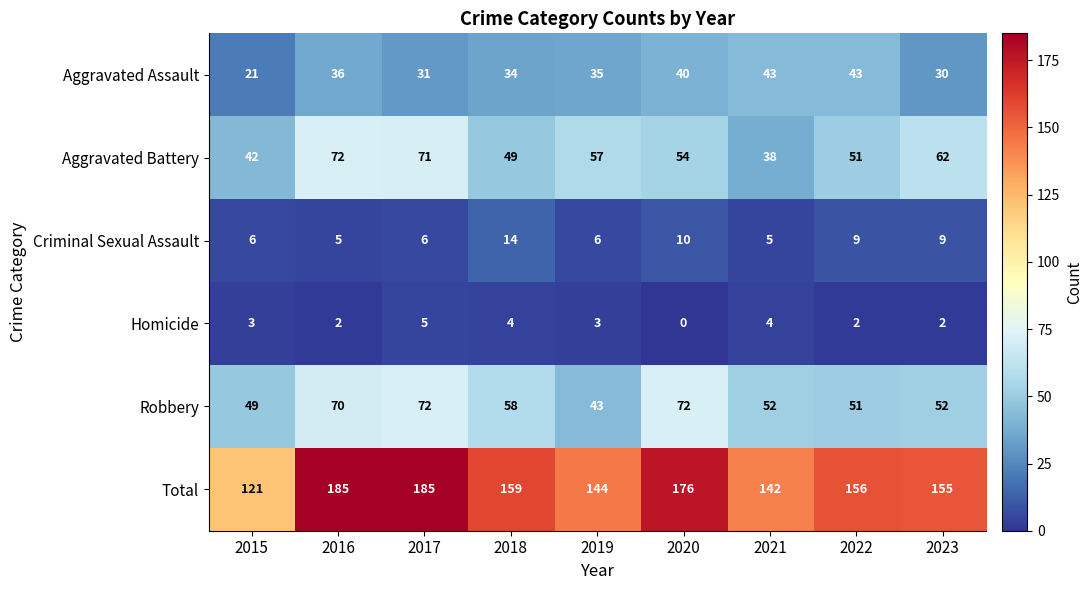

Count the number of data series in this chart.

6